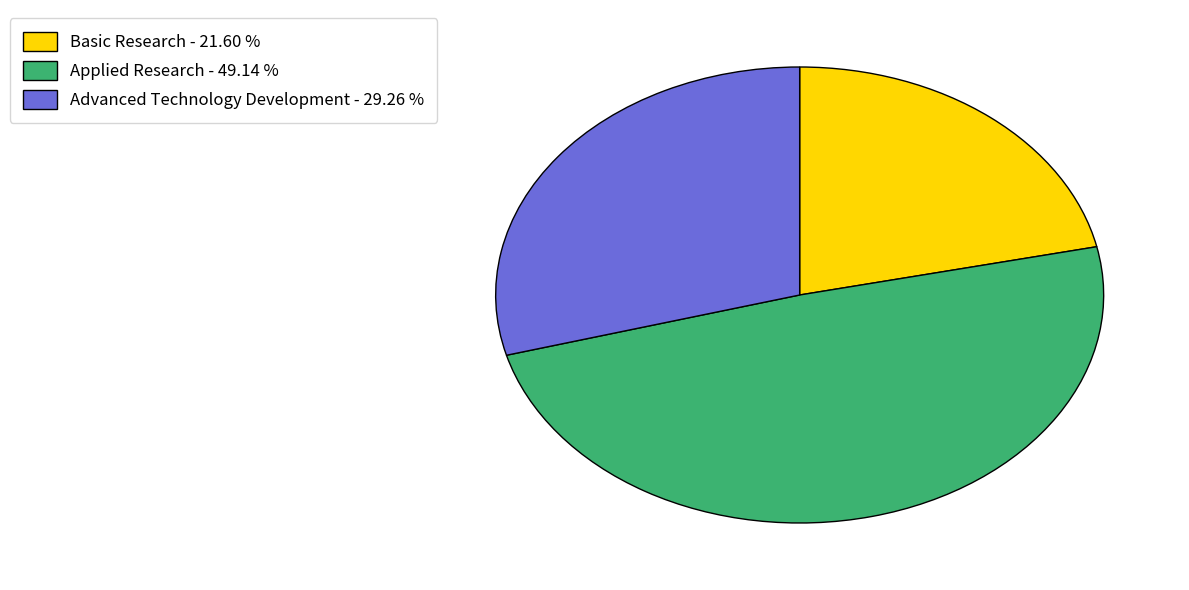

Is there a majority slice in this chart?

No